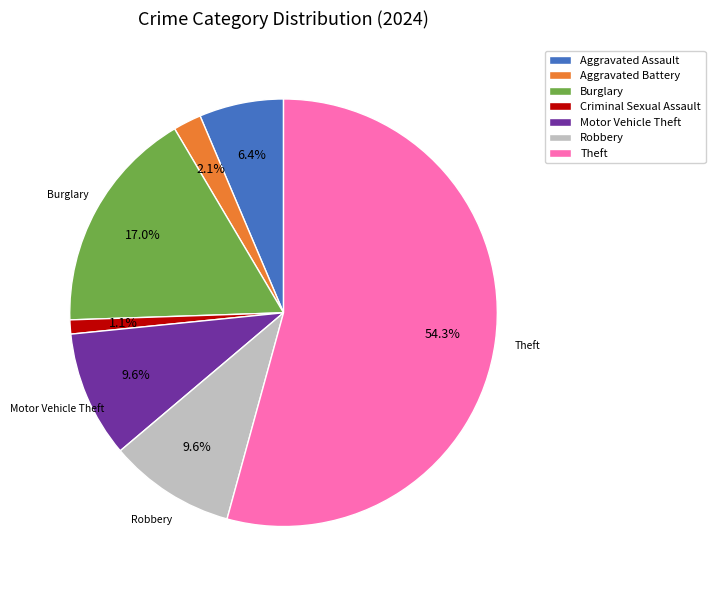

Combined, do Criminal Sexual Assault and Motor Vehicle Theft account for over 50%?

No